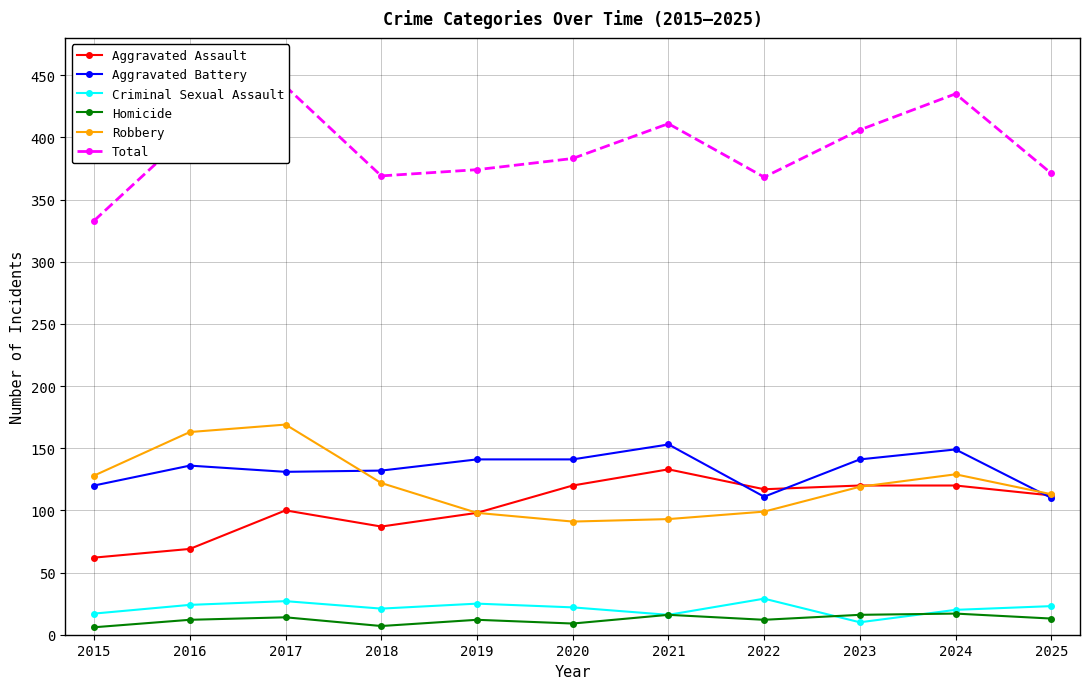

Reading left to right, extract all data points from this chart.

Aggravated Assault: 62	69	100	87	98	120	133	117	120	120	112
Aggravated Battery: 120	136	131	132	141	141	153	111	141	149	110
Criminal Sexual Assault: 17	24	27	21	25	22	16	29	10	20	23
Homicide: 6	12	14	7	12	9	16	12	16	17	13
Robbery: 128	163	169	122	98	91	93	99	119	129	113
Total: 333	404	441	369	374	383	411	368	406	435	371